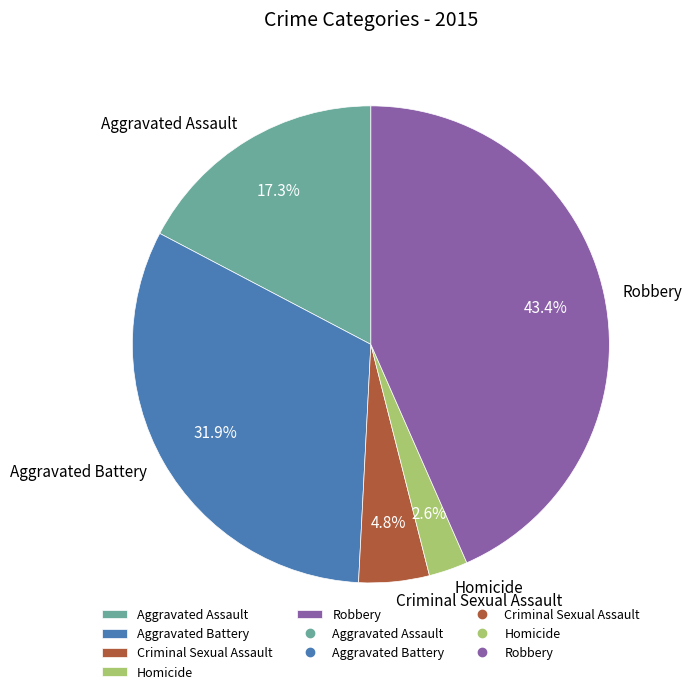

To the nearest percent, what is the combined percentage of Robbery and Homicide?

46%